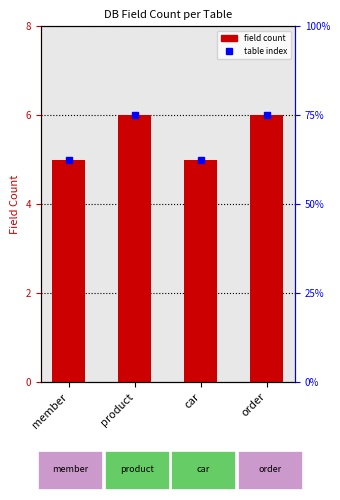

What position from the left is product?

2